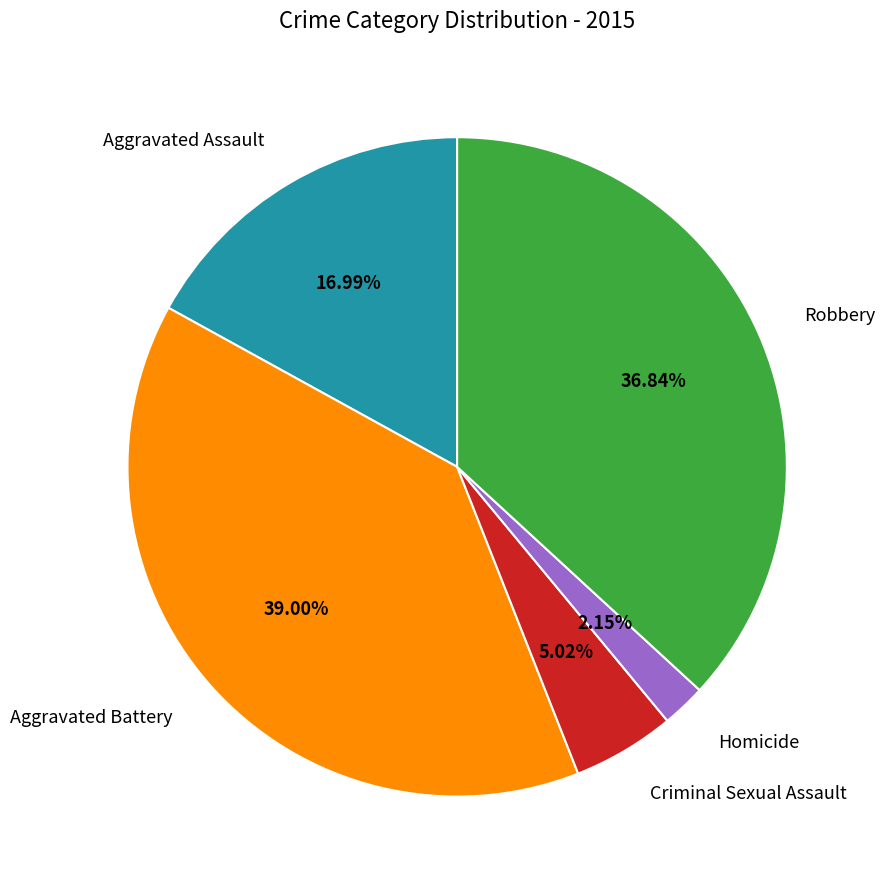

True or false: Homicide accounts for 2% of the total.

True